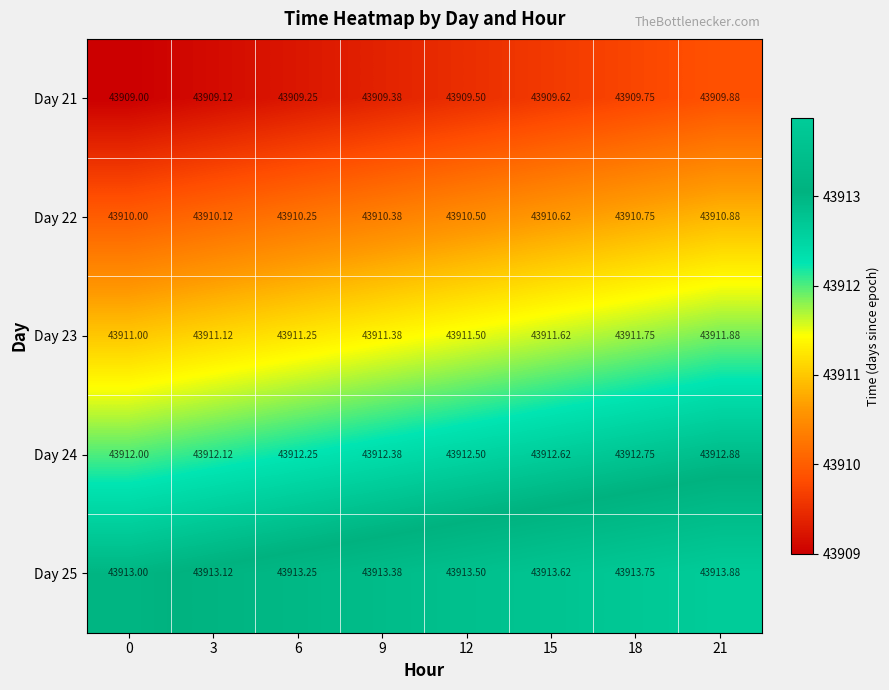

Is the value of Day 22 at 9 greater than the value of Day 24 at 12?

No